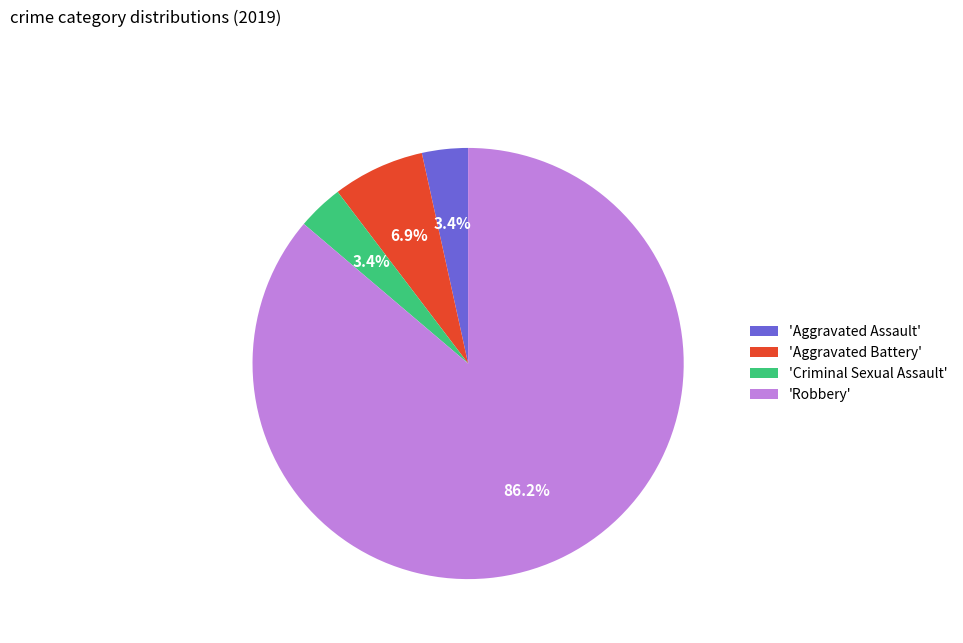

What is the largest slice in the pie chart?

'Robbery'